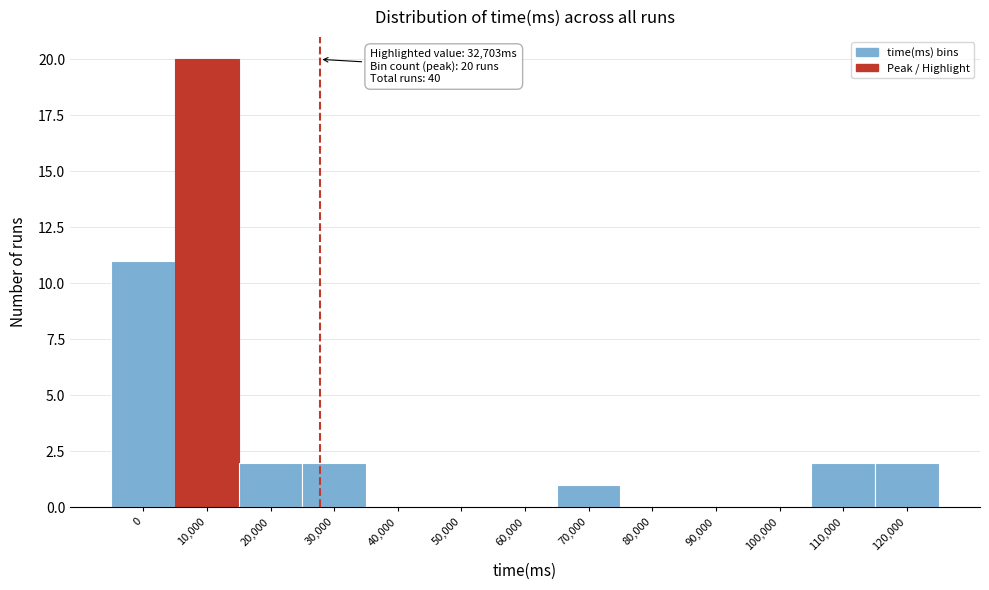

Reading left to right, extract all data points from this chart.

0=11	10,000=20	20,000=2	30,000=2	40,000=0	50,000=0	60,000=0	70,000=1	80,000=0	90,000=0	100,000=0	110,000=2	120,000=2